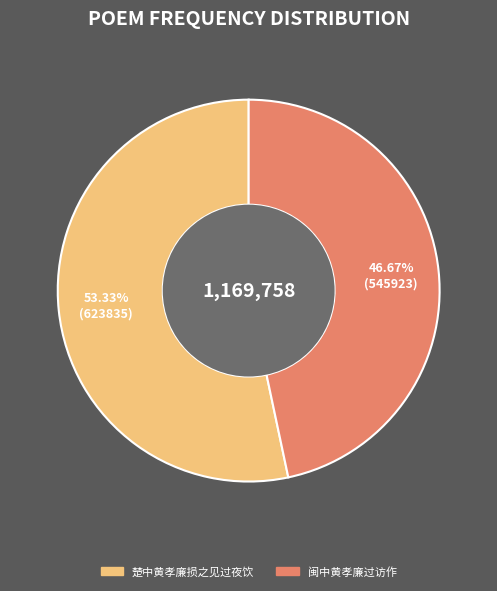

Approximately how many times larger is the value at 楚中黄孝廉损之见过夜饮 compared to 闽中黄孝廉过访作?

1.1